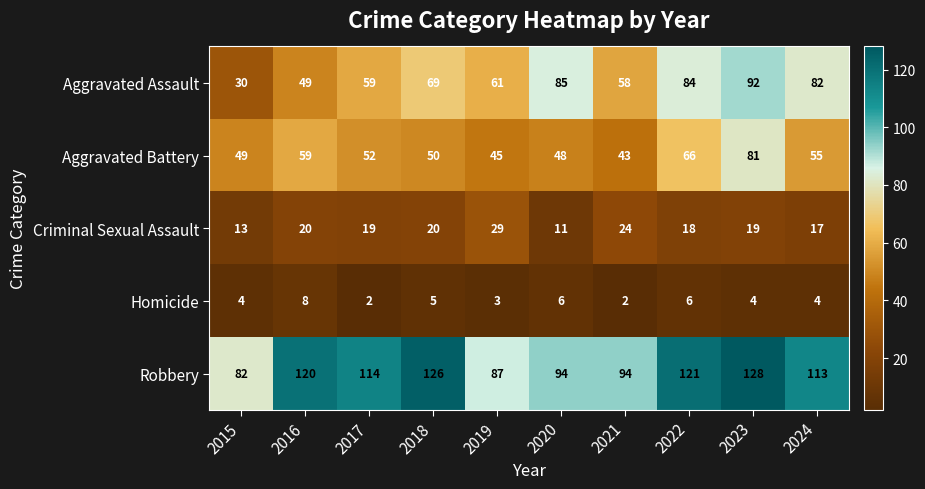

What is the difference between the Aggravated Assault values at 2016 and 2019?

12